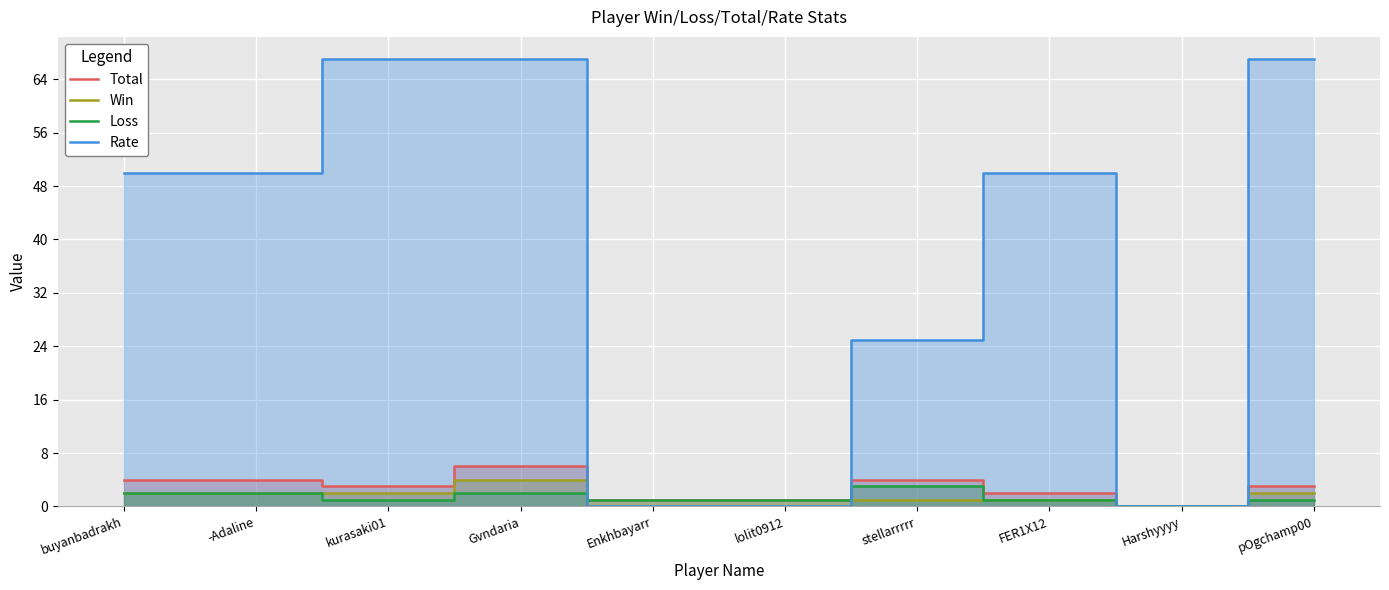

Count the number of categories in the chart.

10